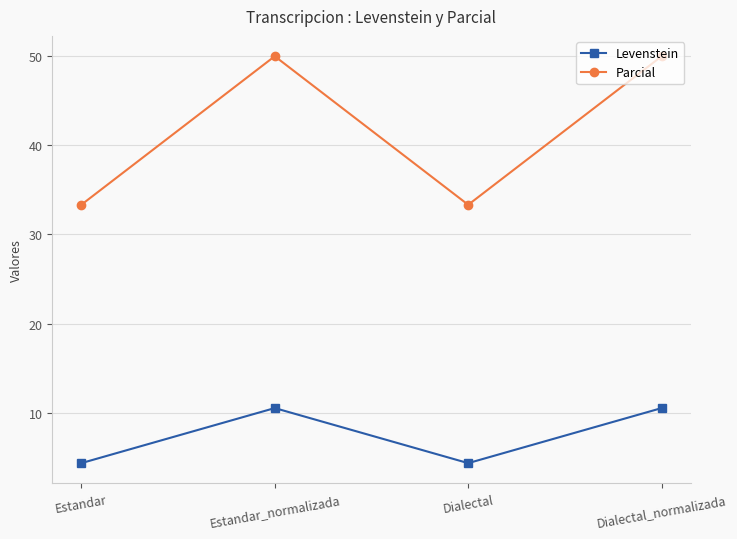

Reading left to right, what are all the values shown in this chart?

Levenstein: 4.3	10.5	4.3	10.5
Parcial: 33.3	50.0	33.3	50.0